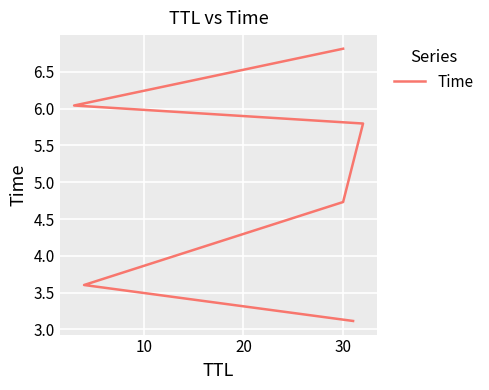

Reading right to left, transcribe all the data shown in this chart.

6.8	6.0	5.8	4.7	3.6	3.1